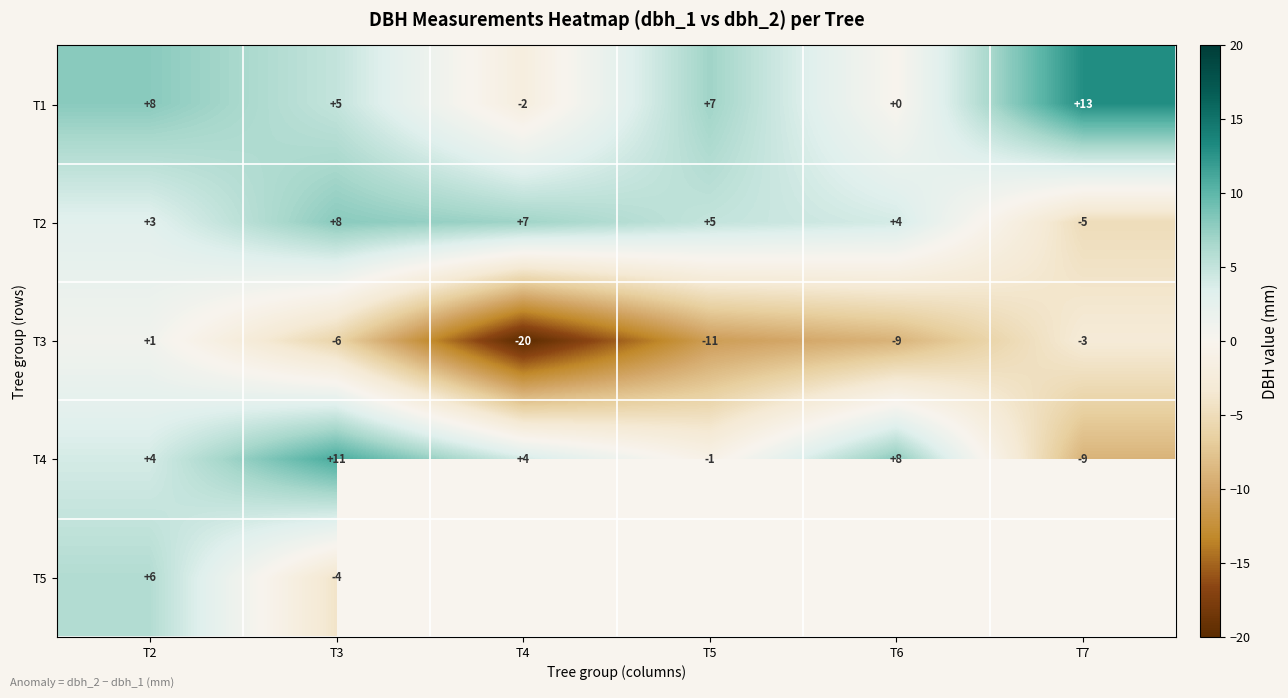

Which has a higher value, T6 or T7?

T7